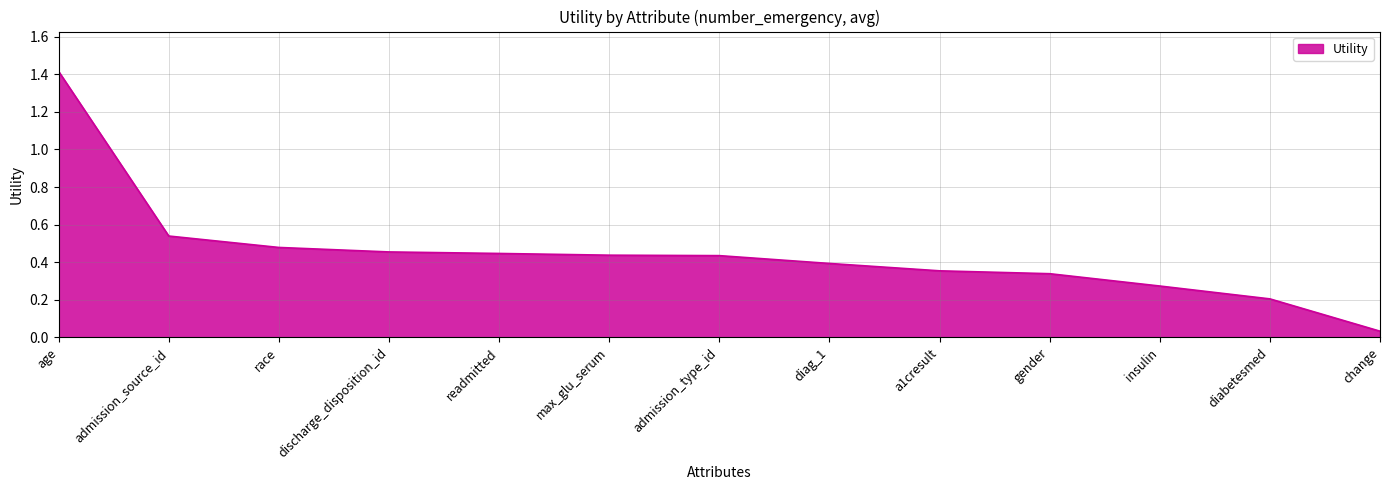

At which label is the value closest to 0?

change